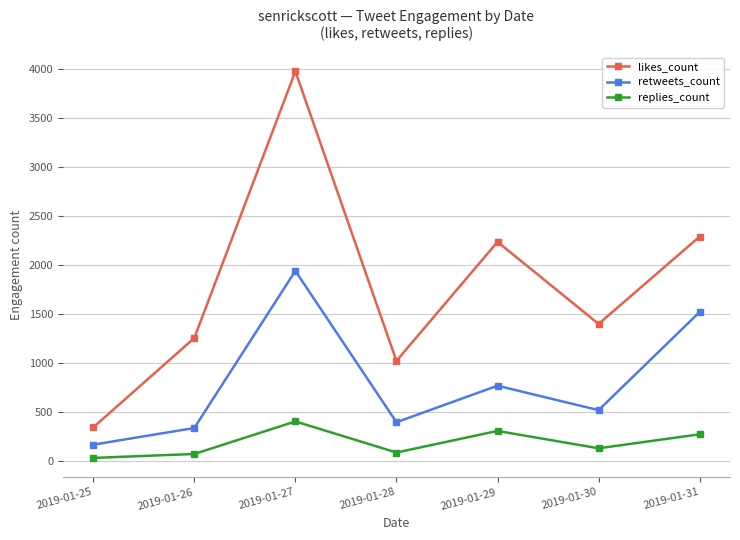

How many lines are shown in the chart?

3